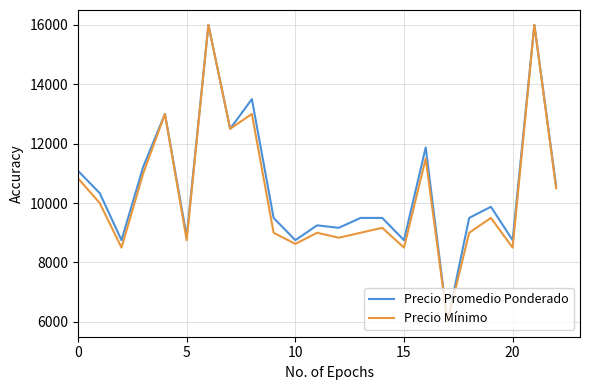

In Precio Promedio Ponderado, how many points are lower than both neighbors (excluding endpoints)?

8